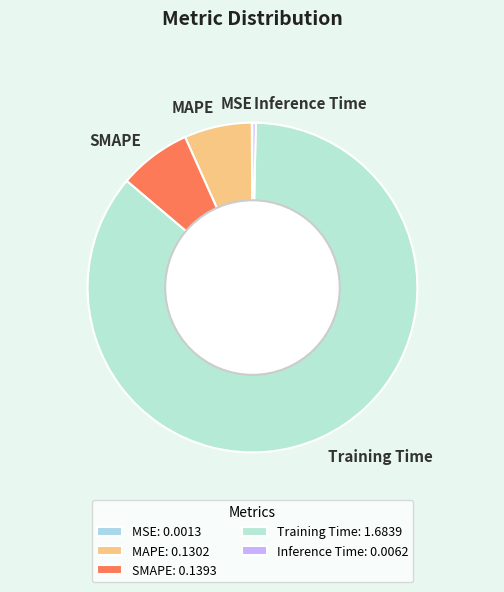

True or false: Training Time accounts for 99% of the total.

False